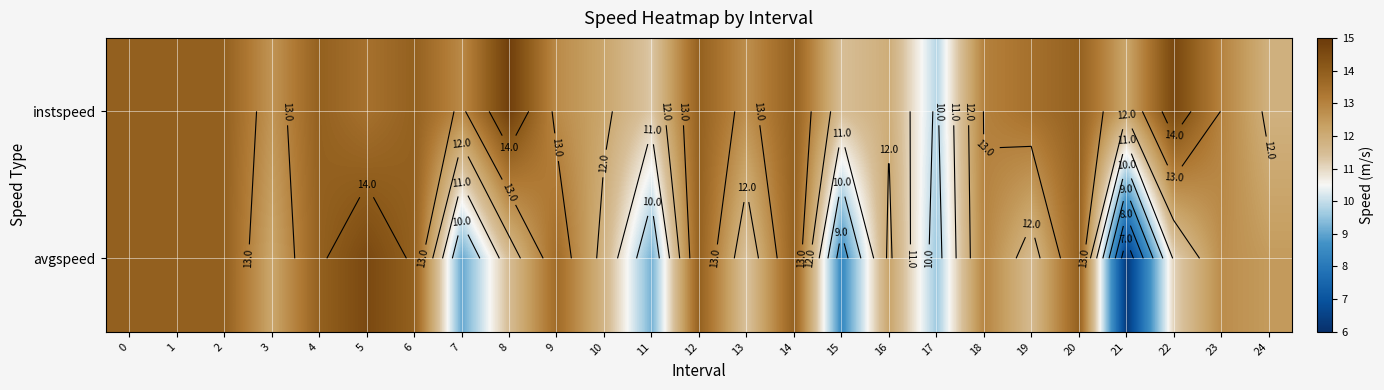

What is the sum of all avgspeed values?

301.6